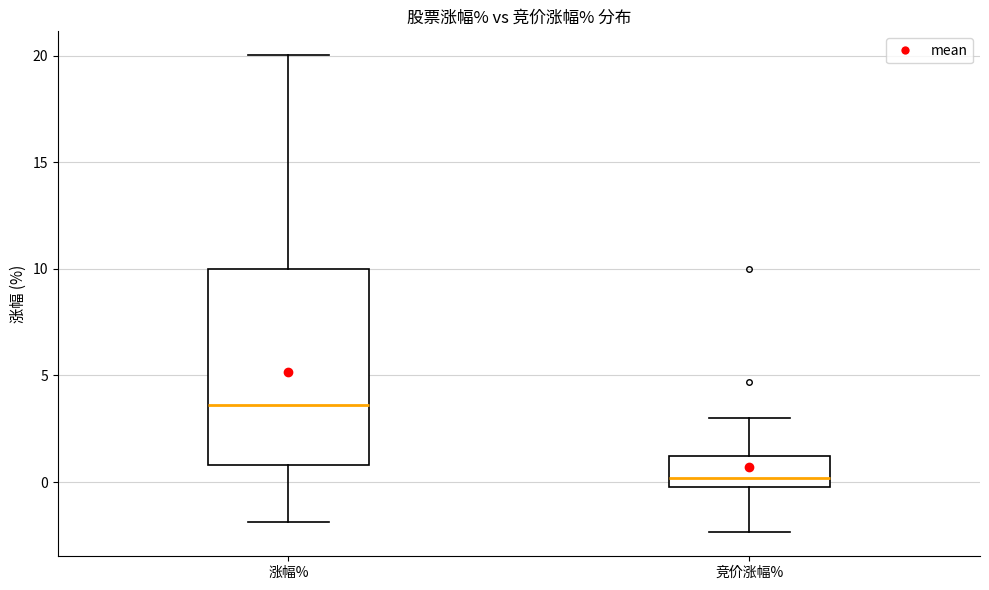

Reading left to right, transcribe this box plot: for each box, give where its median line is, the range the box spans, and where its two whiskers end, as read against the y-axis. The values are not printed on the chart, so give them approximately, as read against the axis.

涨幅%: median 3.5, box 1.0 to 10.0, whiskers -2.0 to 20.0
竞价涨幅%: median 0.0 (just above the box's lower edge), box 0.0 to 1.0, whiskers -2.5 to 3.0